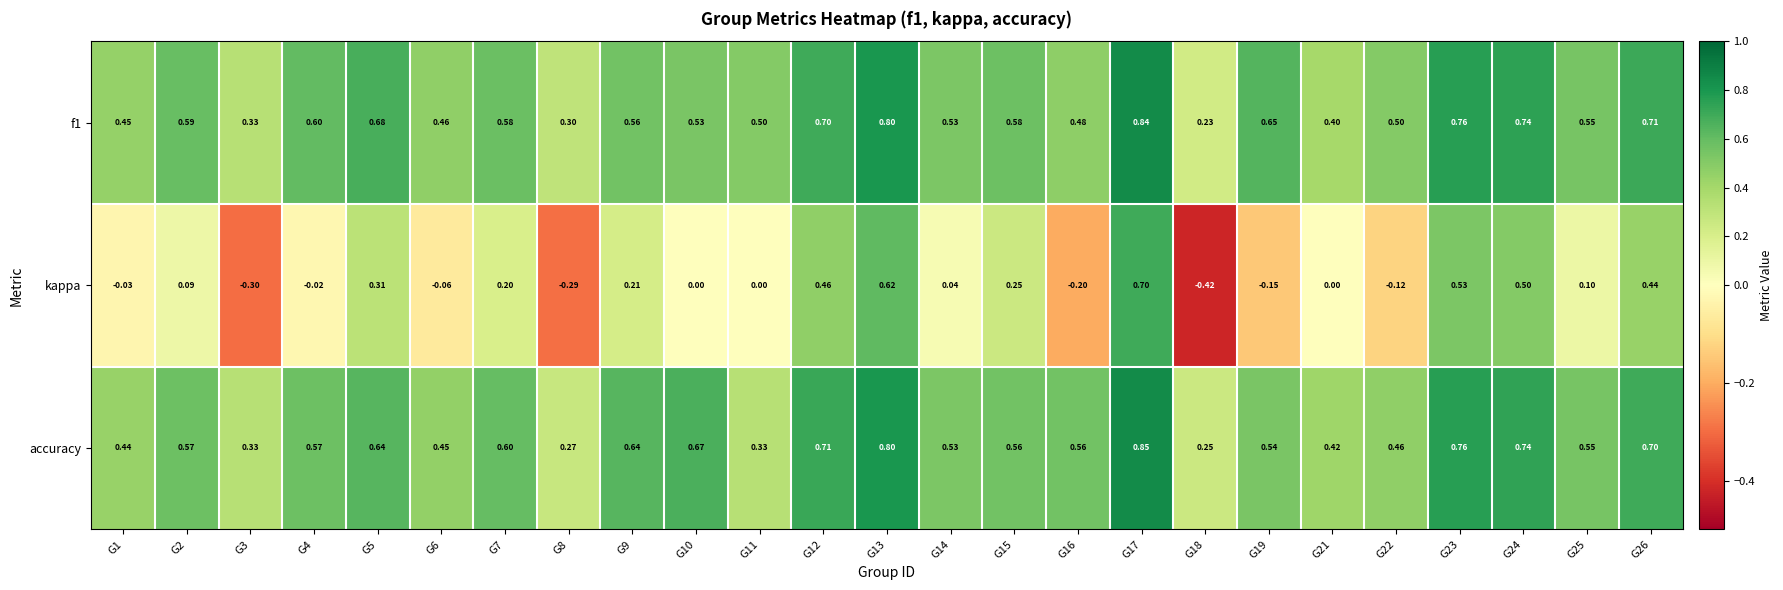

At which category is the sum across all series the highest?

G17